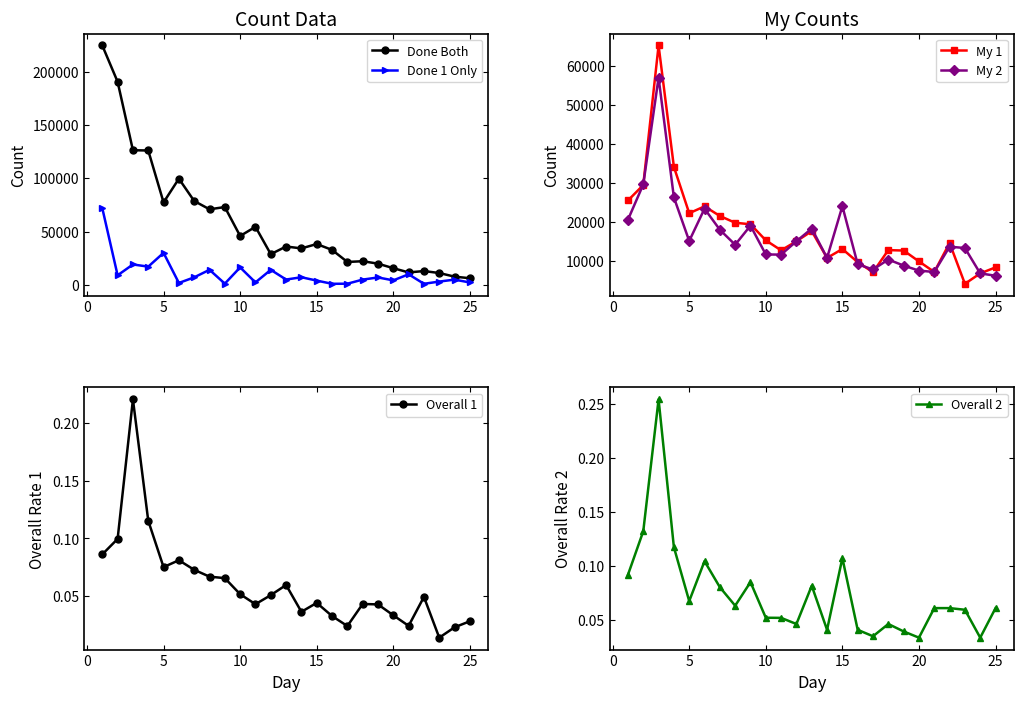

True or false: Done 1 Only has more than 2 points higher than both neighbors.

True